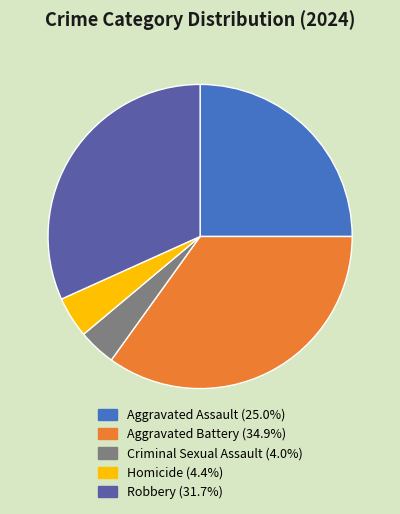

Which slice is the largest?

Aggravated Battery